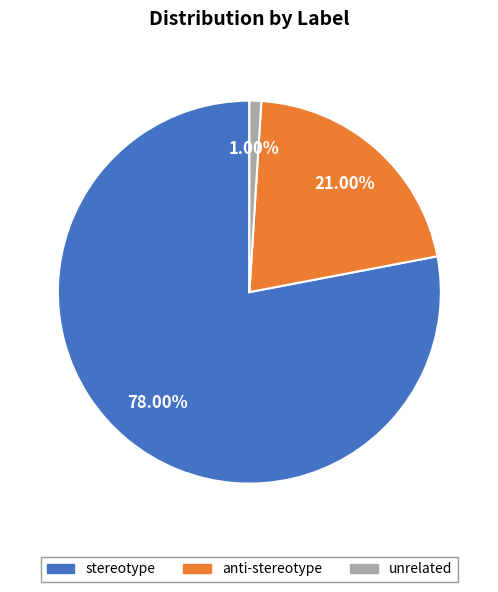

Does any single category account for the majority?

Yes